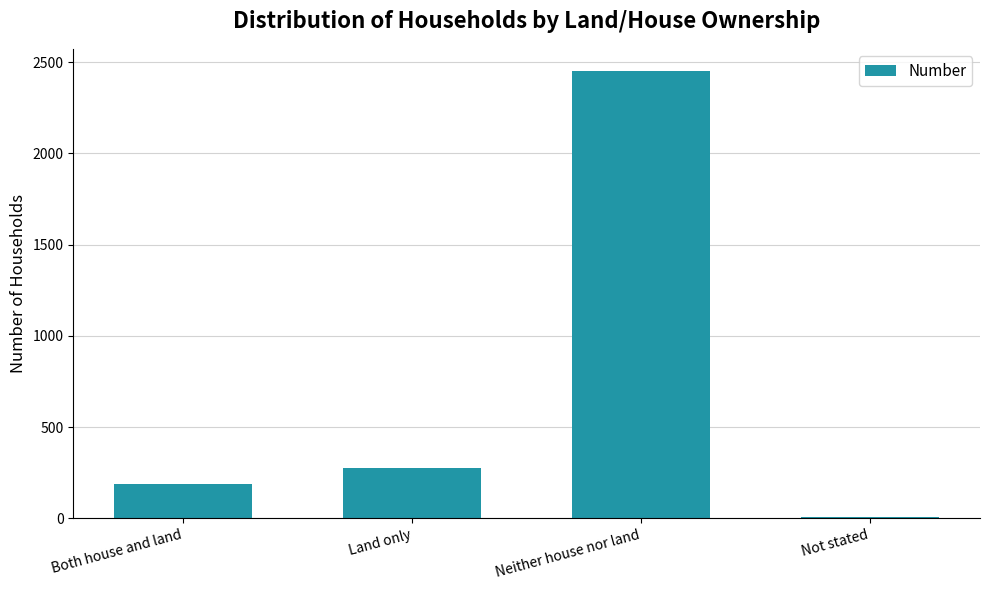

True or false: the data shows 3627 at Neither house nor land.

False